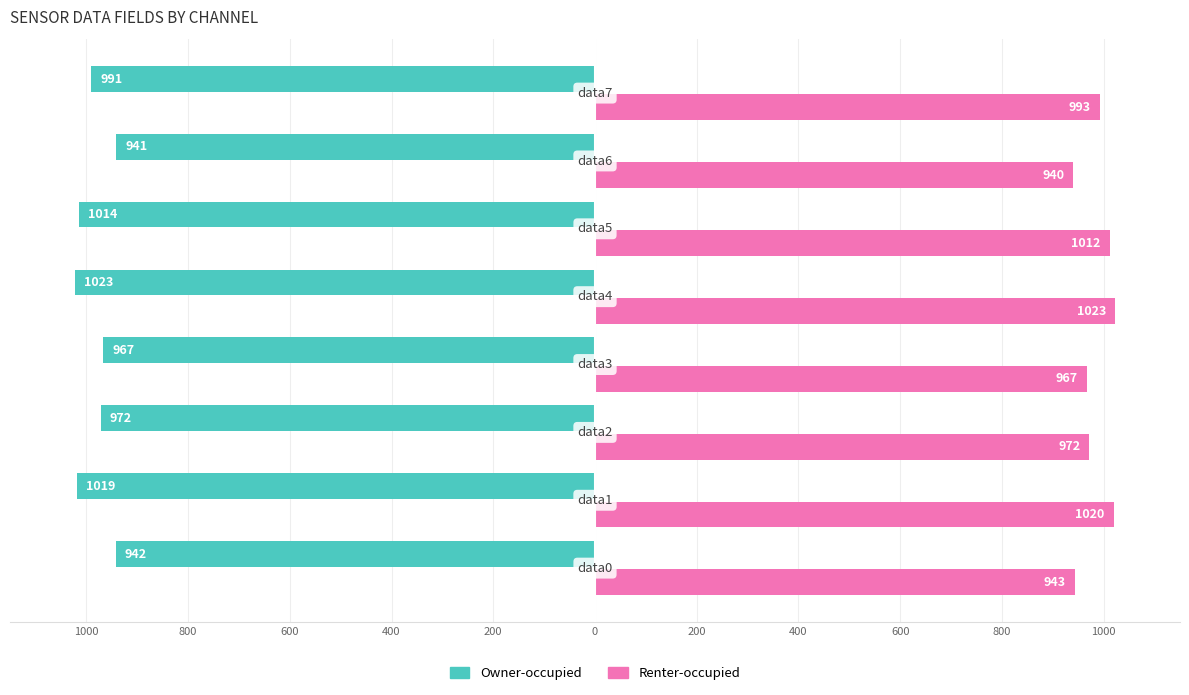

What are all the series names shown in the legend?

Owner-occupied, Renter-occupied